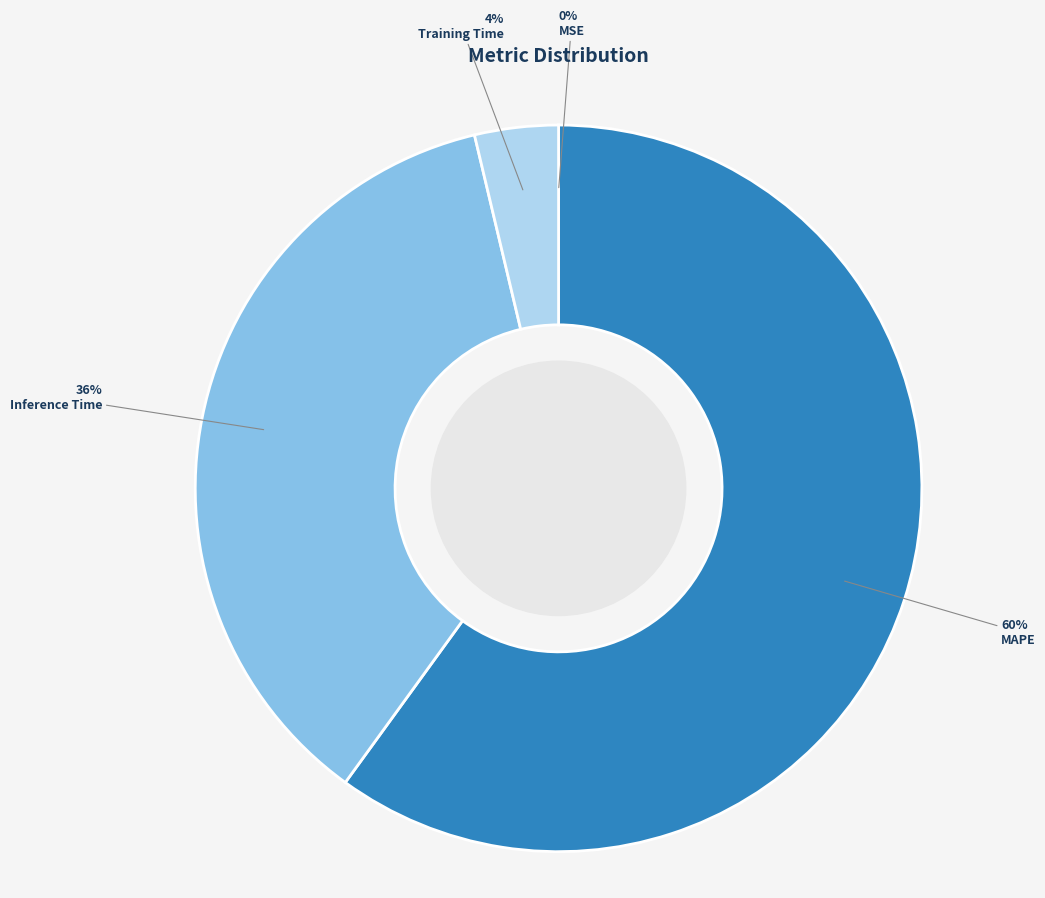

What is the largest slice in the pie chart?

MAPE